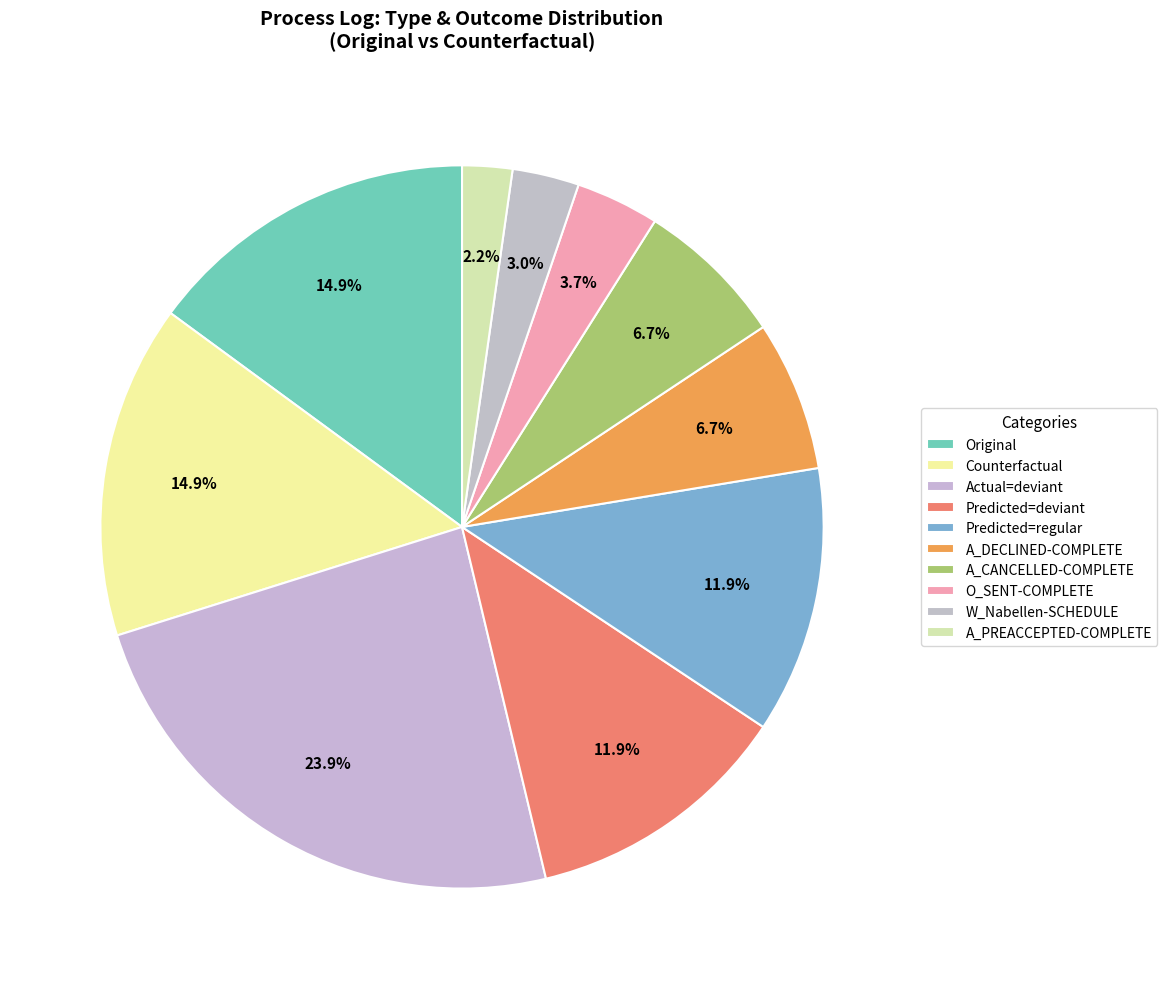

How many segments does this pie chart have?

10